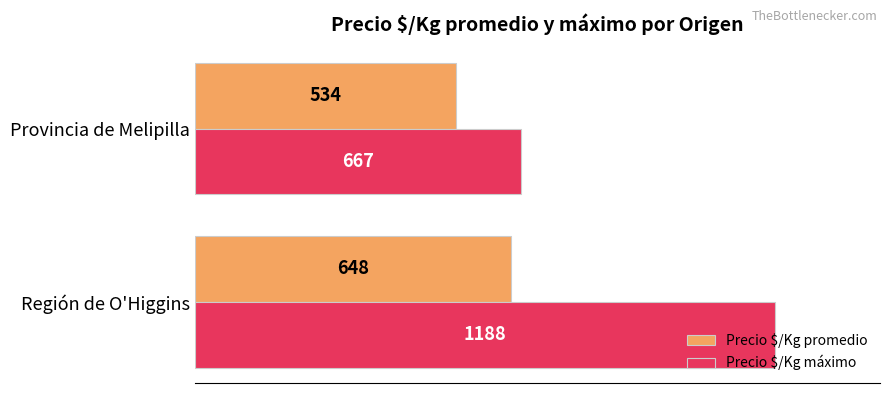

List the labels in order of Precio $/Kg promedio value, smallest first.

Provincia de Melipilla, Región de O'Higgins